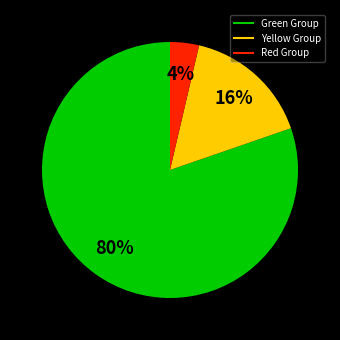

Count the number of slices in the pie.

3